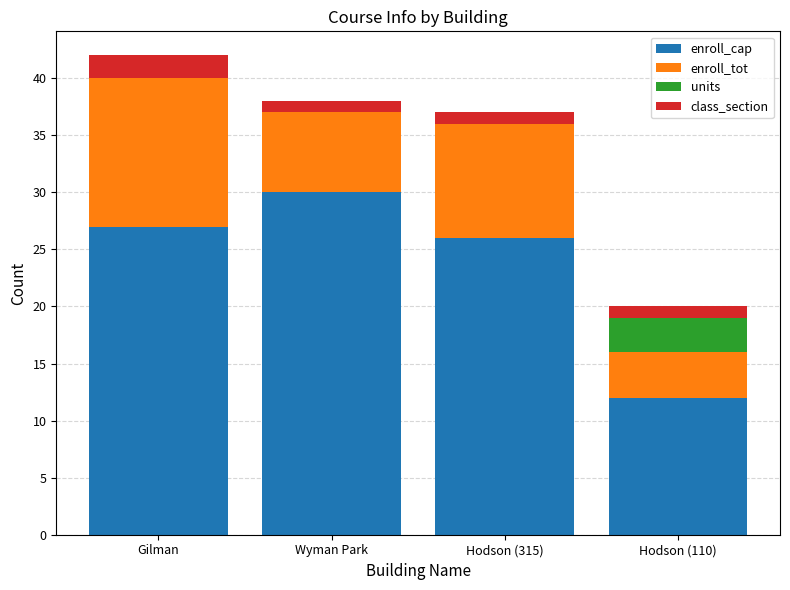

Is it true that enroll_cap equals 13 at Wyman Park?

False